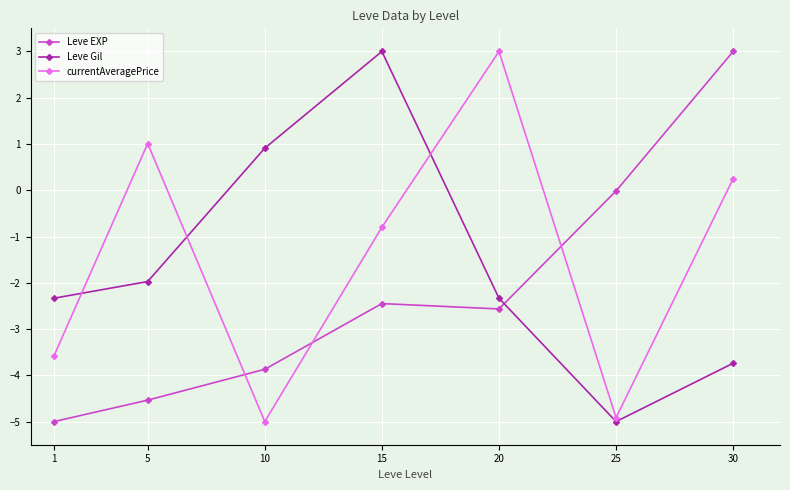

Count the number of data series in this chart.

3